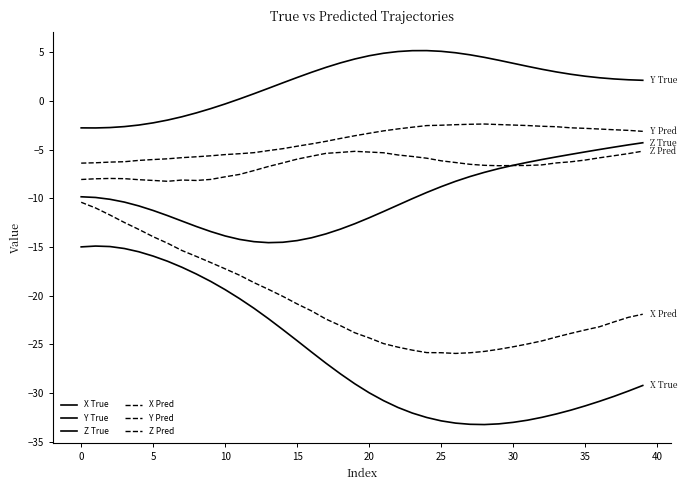

Rank the series by their maximum value, from highest to lowest.

Y True, Y Pred, Z True, Z Pred, X Pred, X True